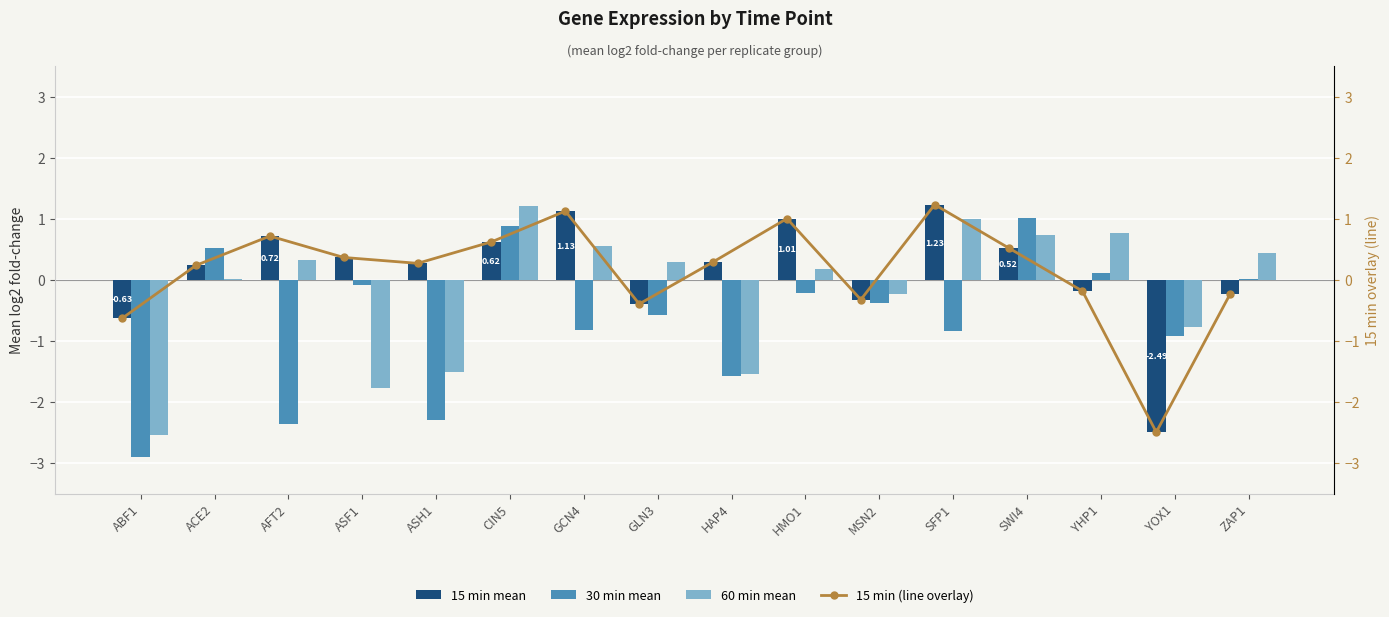

What is the greatest value displayed?

1.2